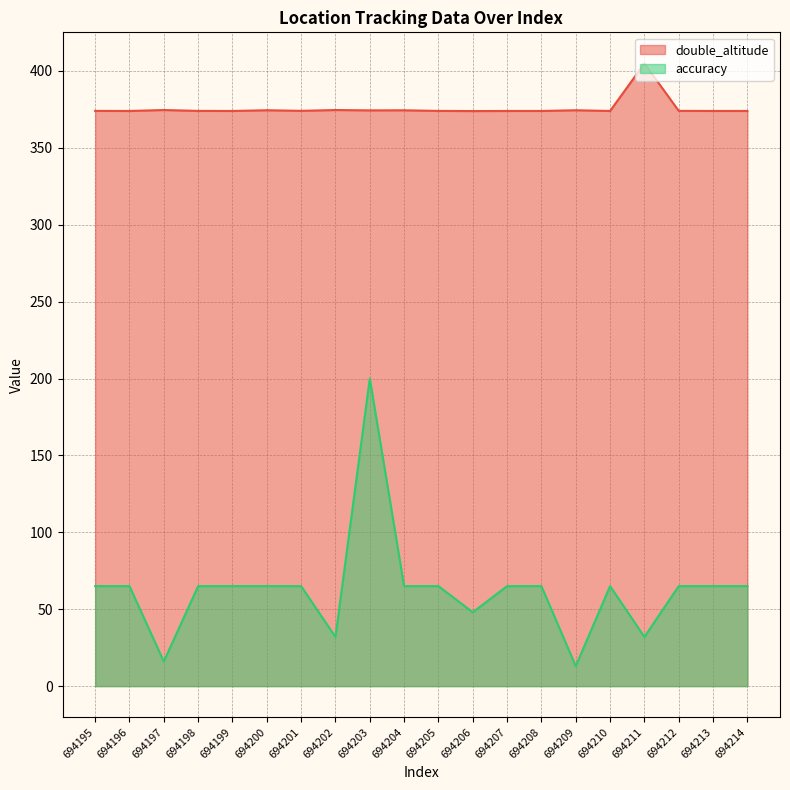

How many interior local valleys does the double_altitude series have?

7